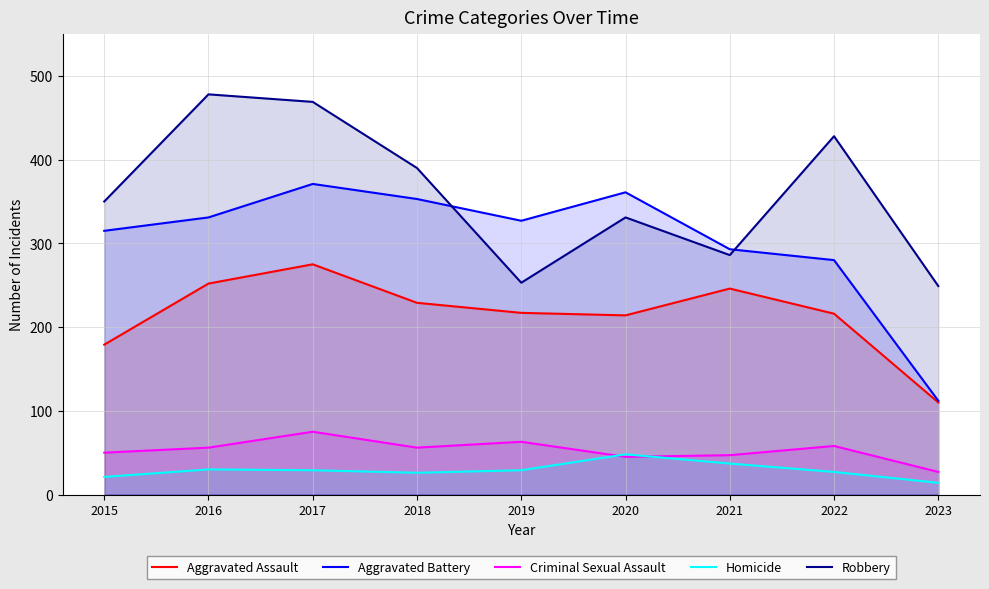

How many data points in Robbery are less than 350?

4